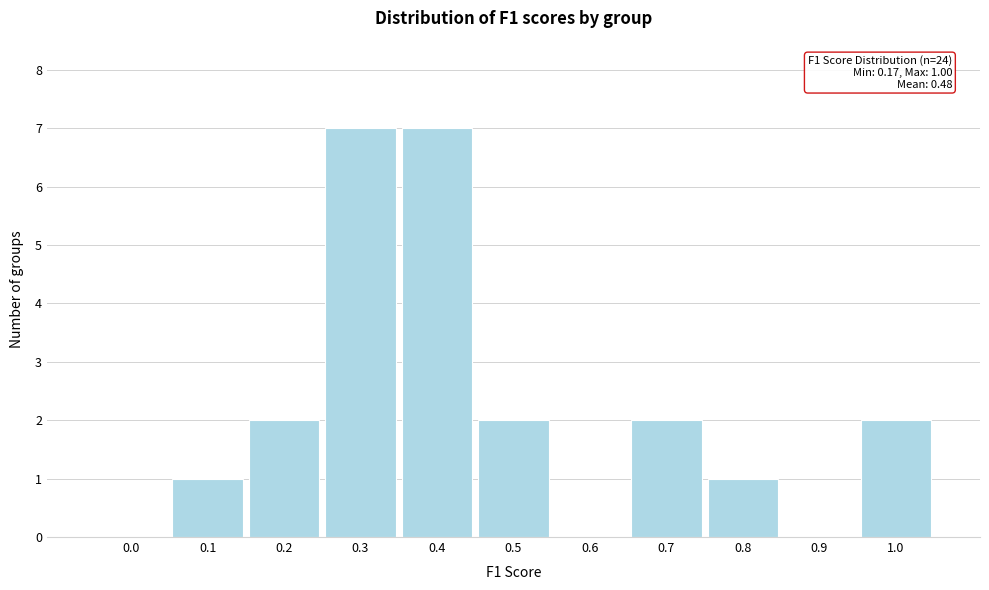

Reading left to right, what are all the values shown in this chart?

0.0=0	0.1=1	0.2=2	0.3=7	0.4=7	0.5=2	0.6=0	0.7=2	0.8=1	0.9=0	1.0=2